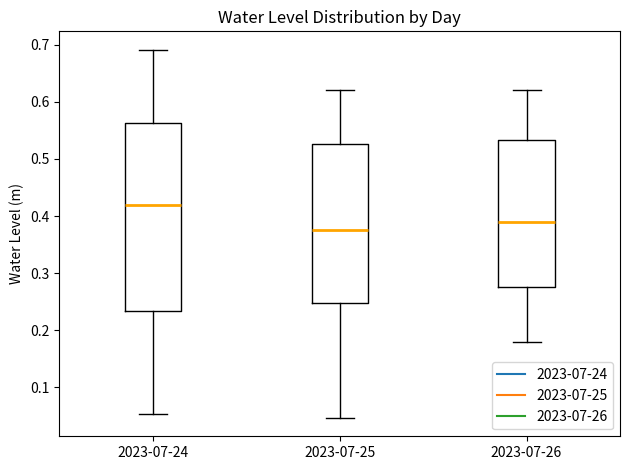

Reading left to right, read every box against the y-axis: the position of its median line, the range the box covers, and the ends of its whiskers. The values are not printed on the chart, so give them approximately, as read against the axis.

2023-07-24: median 0.42, box 0.23 to 0.56, whiskers 0.05 to 0.69
2023-07-25: median 0.38, box 0.25 to 0.53, whiskers 0.05 to 0.62
2023-07-26: median 0.39, box 0.28 to 0.53, whiskers 0.18 to 0.62